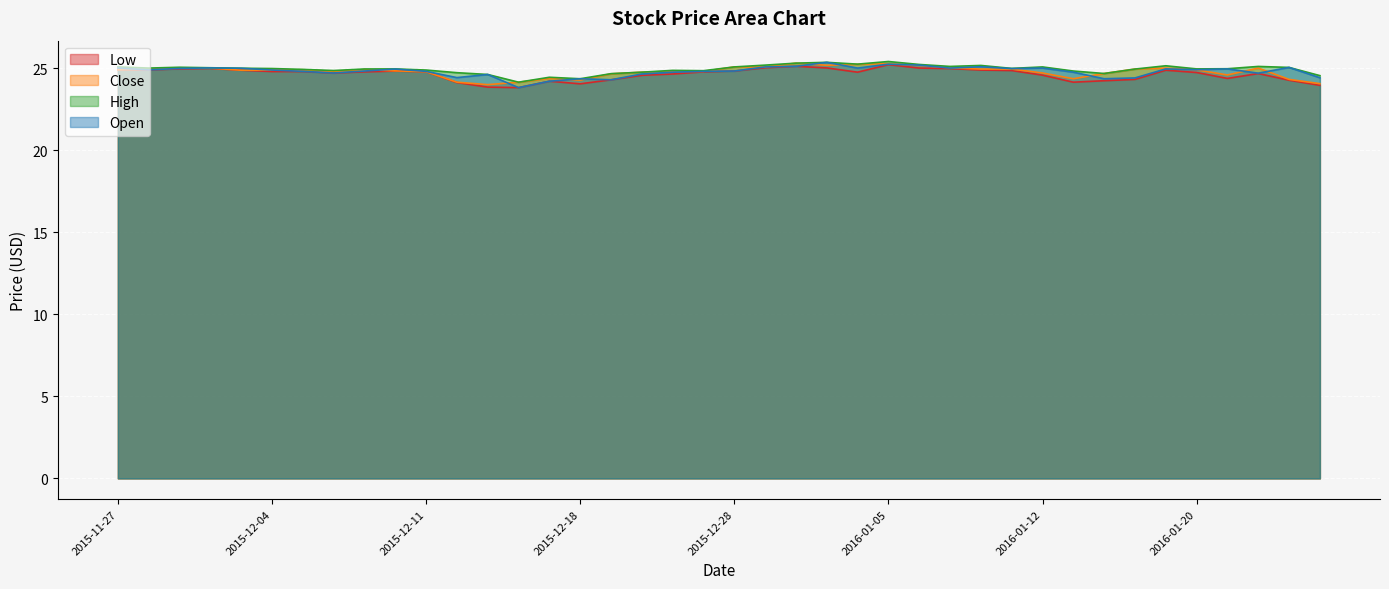

Reading right to left, what are all the values shown in this chart?

Low: 2016-01-26=23.9	2016-01-25=24.3	2016-01-22=24.7	2016-01-21=24.4	2016-01-20=24.7	2016-01-19=24.9	2016-01-15=24.3	2016-01-14=24.2	2016-01-13=24.1	2016-01-12=24.6	2016-01-11=24.9	2016-01-08=24.9	2016-01-07=25.0	2016-01-06=25.0	2016-01-05=25.2	2016-01-04=24.8	2015-12-31=25.0	2015-12-30=25.1	2015-12-29=25.0	2015-12-28=24.8	2015-12-24=24.8	2015-12-23=24.6	2015-12-22=24.6	2015-12-21=24.3	2015-12-18=24.0	2015-12-17=24.2	2015-12-16=23.8	2015-12-15=23.8	2015-12-14=24.1	2015-12-11=24.8	2015-12-10=24.8	2015-12-09=24.8	2015-12-08=24.7	2015-12-07=24.8	2015-12-04=24.8	2015-12-03=24.9	2015-12-02=25.0	2015-12-01=24.9	2015-11-30=24.9	2015-11-27=24.9
Close: 2016-01-26=24.1	2016-01-25=24.3	2016-01-22=25.0	2016-01-21=24.6	2016-01-20=24.9	2016-01-19=25.0	2016-01-15=24.9	2016-01-14=24.7	2016-01-13=24.4	2016-01-12=24.7	2016-01-11=24.9	2016-01-08=24.9	2016-01-07=25.0	2016-01-06=25.2	2016-01-05=25.3	2016-01-04=25.2	2015-12-31=25.2	2015-12-30=25.3	2015-12-29=25.1	2015-12-28=25.1	2015-12-24=24.8	2015-12-23=24.8	2015-12-22=24.8	2015-12-21=24.6	2015-12-18=24.3	2015-12-17=24.4	2015-12-16=24.1	2015-12-15=24.0	2015-12-14=24.1	2015-12-11=24.8	2015-12-10=24.8	2015-12-09=24.9	2015-12-08=24.8	2015-12-07=24.9	2015-12-04=24.9	2015-12-03=24.9	2015-12-02=25.0	2015-12-01=25.0	2015-11-30=24.9	2015-11-27=24.9
High: 2016-01-26=24.5	2016-01-25=25.0	2016-01-22=25.1	2016-01-21=25.0	2016-01-20=24.9	2016-01-19=25.1	2016-01-15=24.9	2016-01-14=24.7	2016-01-13=24.8	2016-01-12=25.1	2016-01-11=25.0	2016-01-08=25.2	2016-01-07=25.1	2016-01-06=25.2	2016-01-05=25.4	2016-01-04=25.2	2015-12-31=25.4	2015-12-30=25.3	2015-12-29=25.2	2015-12-28=25.1	2015-12-24=24.8	2015-12-23=24.9	2015-12-22=24.8	2015-12-21=24.7	2015-12-18=24.4	2015-12-17=24.4	2015-12-16=24.1	2015-12-15=24.6	2015-12-14=24.7	2015-12-11=24.9	2015-12-10=24.9	2015-12-09=24.9	2015-12-08=24.9	2015-12-07=24.9	2015-12-04=25.0	2015-12-03=25.0	2015-12-02=25.0	2015-12-01=25.1	2015-11-30=25.0	2015-11-27=25.1
Open: 2016-01-26=24.4	2016-01-25=25.0	2016-01-22=24.7	2016-01-21=24.9	2016-01-20=24.9	2016-01-19=24.9	2016-01-15=24.4	2016-01-14=24.4	2016-01-13=24.8	2016-01-12=25.0	2016-01-11=25.0	2016-01-08=25.1	2016-01-07=25.0	2016-01-06=25.2	2016-01-05=25.2	2016-01-04=25.0	2015-12-31=25.4	2015-12-30=25.1	2015-12-29=25.1	2015-12-28=24.8	2015-12-24=24.8	2015-12-23=24.8	2015-12-22=24.6	2015-12-21=24.3	2015-12-18=24.4	2015-12-17=24.2	2015-12-16=23.8	2015-12-15=24.6	2015-12-14=24.4	2015-12-11=24.8	2015-12-10=24.9	2015-12-09=24.8	2015-12-08=24.7	2015-12-07=24.8	2015-12-04=24.9	2015-12-03=25.0	2015-12-02=25.0	2015-12-01=25.0	2015-11-30=24.9	2015-11-27=25.0